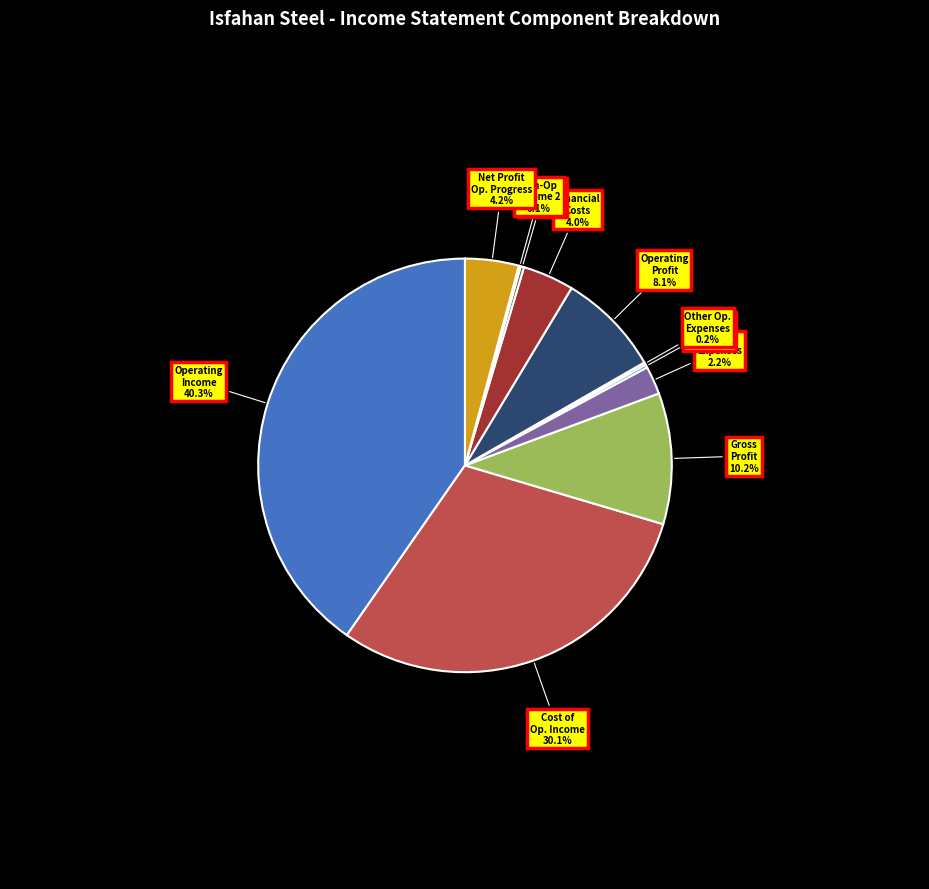

Does any single category account for the majority?

No